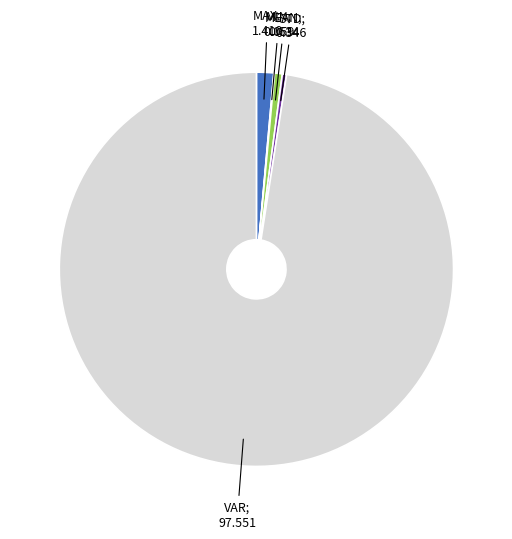

Is there any slice that represents more than half of the pie?

Yes